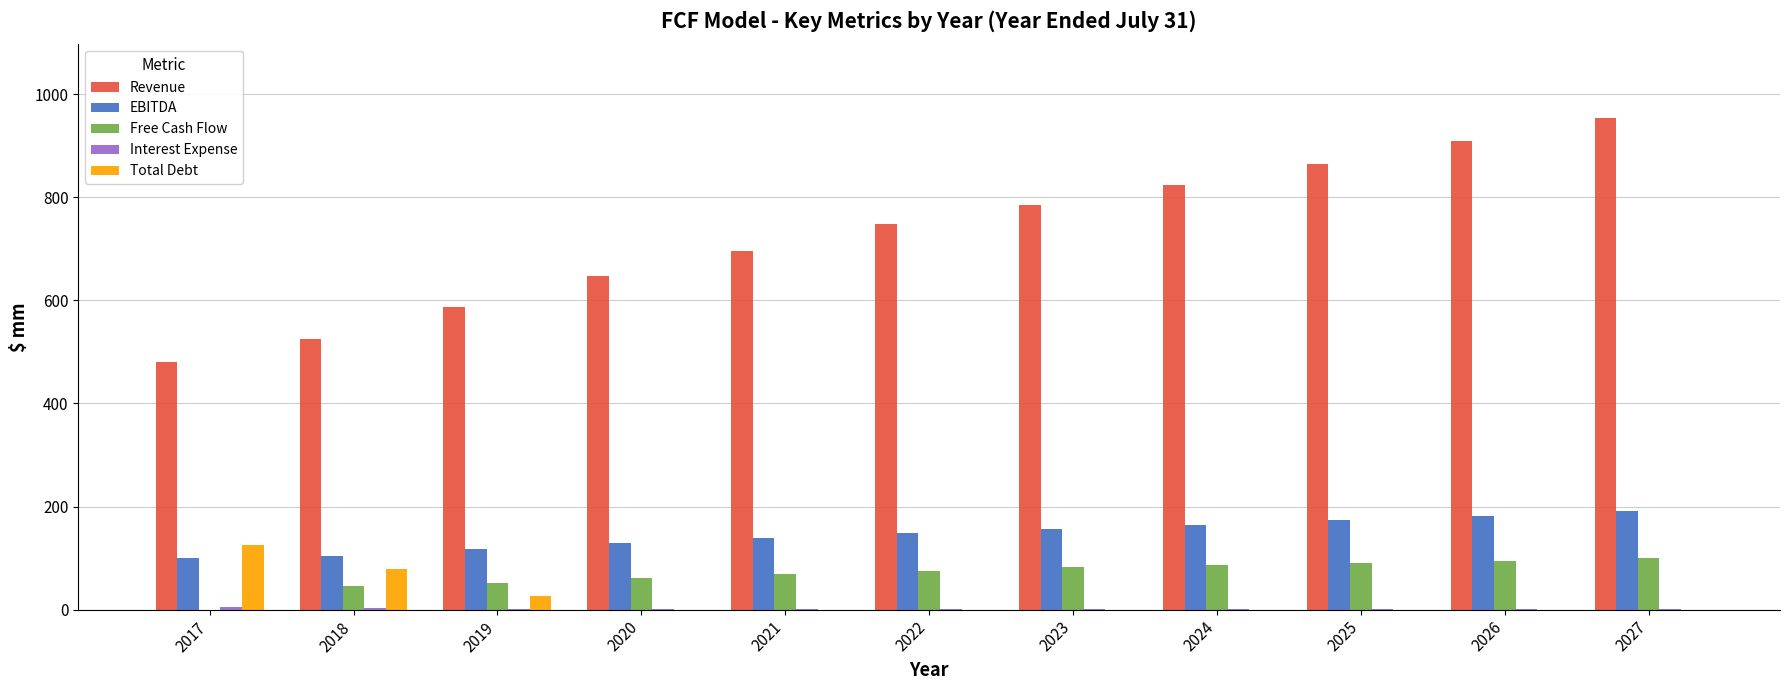

Which series changed the most between 2025 and 2027?

Revenue